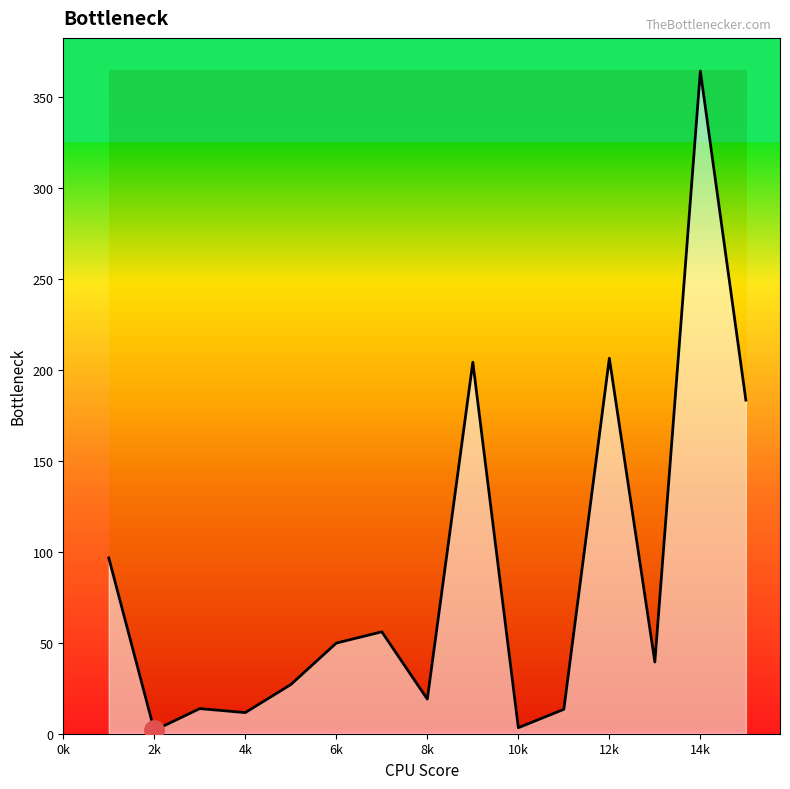

What is the greatest value displayed?

364.1